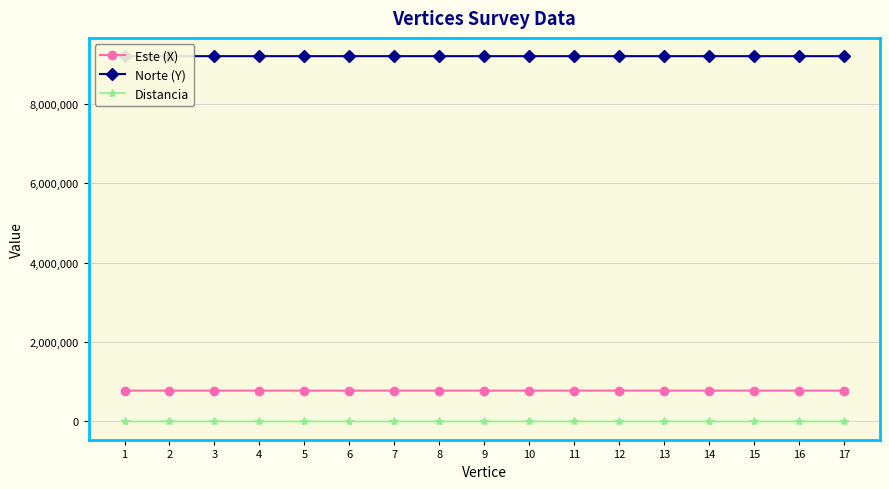

Which series has the largest total across all categories?

Norte (Y)